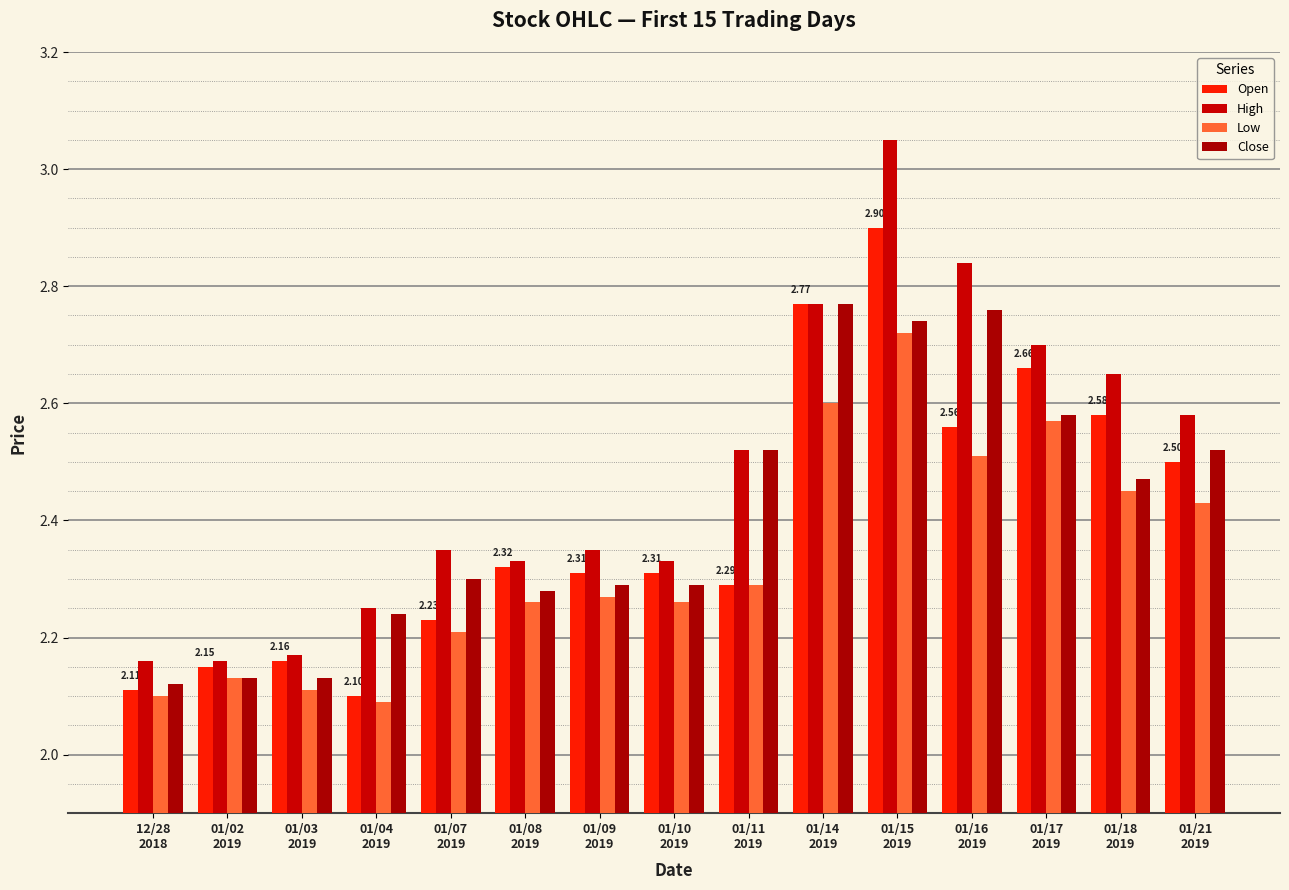

At which category does the chart reach its minimum across all series?

01/04
2019